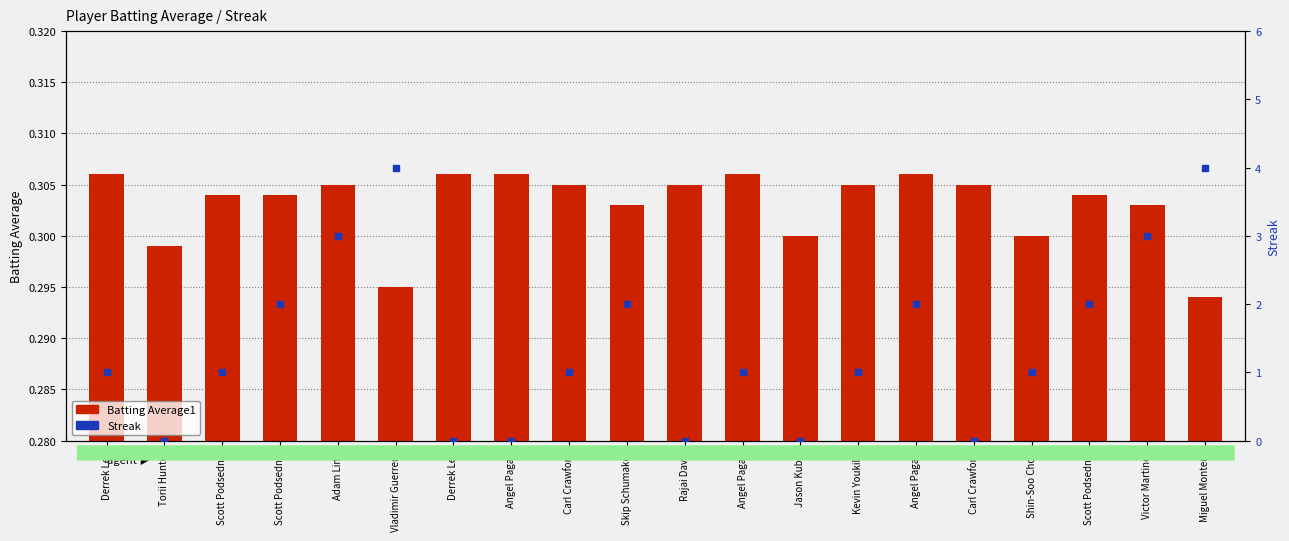

Which series has the largest total across all categories?

Streak